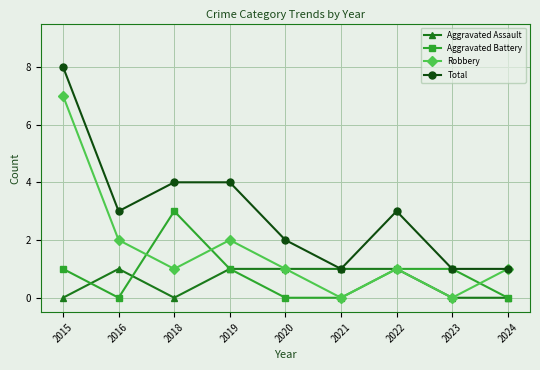

List the series in order of their peak value, highest first.

Total, Robbery, Aggravated Battery, Aggravated Assault